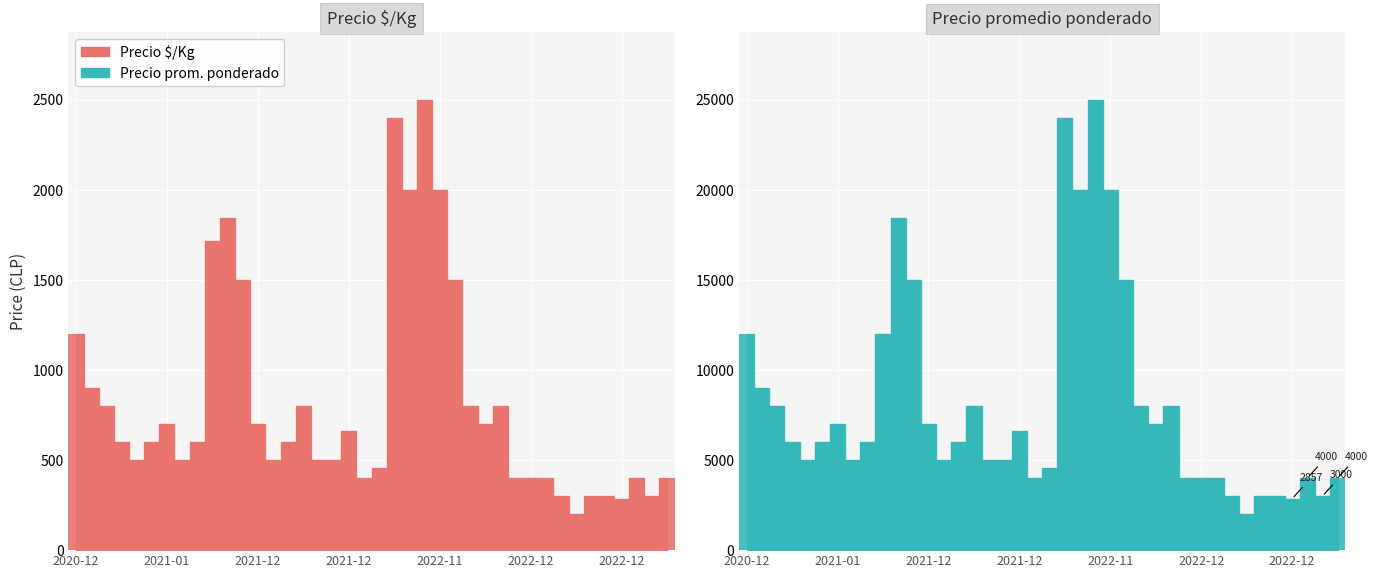

Which category has the lowest value in the Precio promedio ponderado series?

2022-12-22